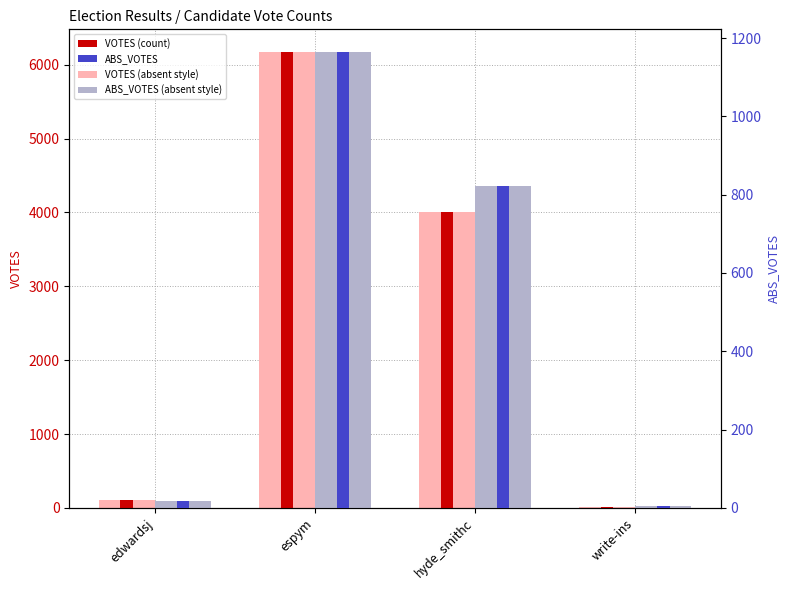

How many groups of bars are there?

4